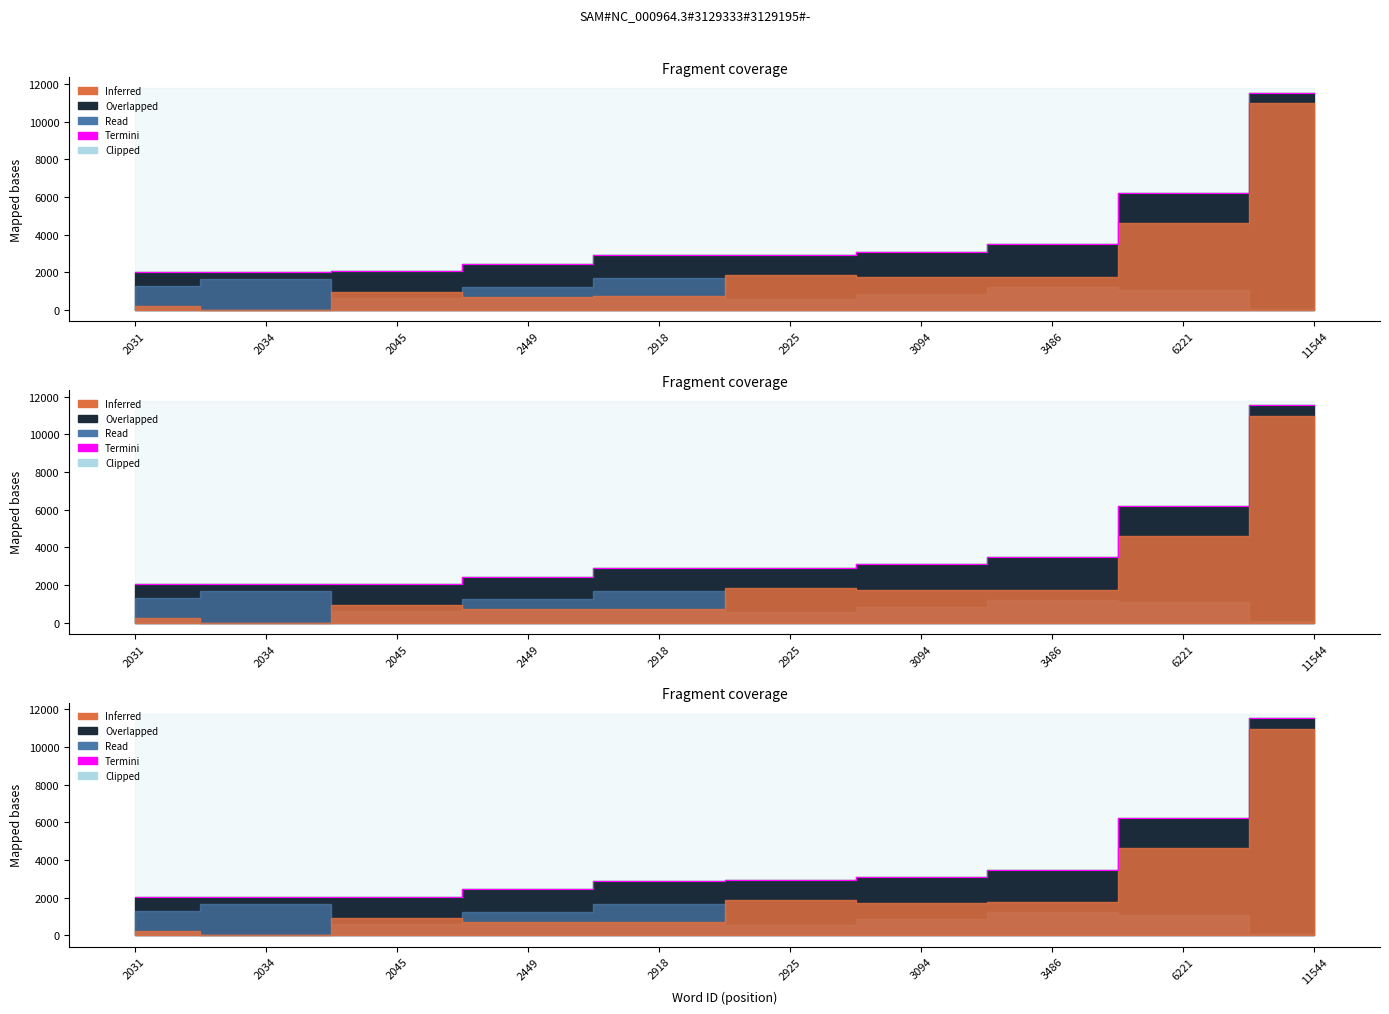

Which has a higher value, 11544 or 2449?

11544